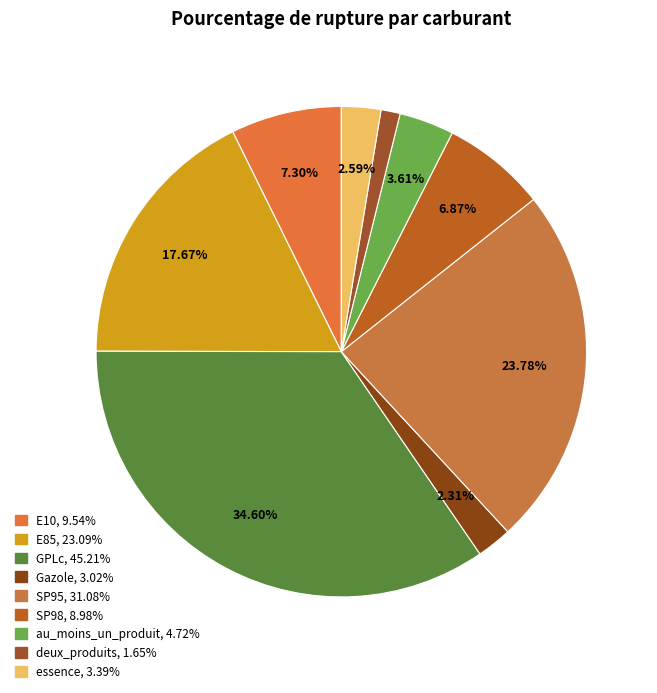

How many segments does this pie chart have?

9